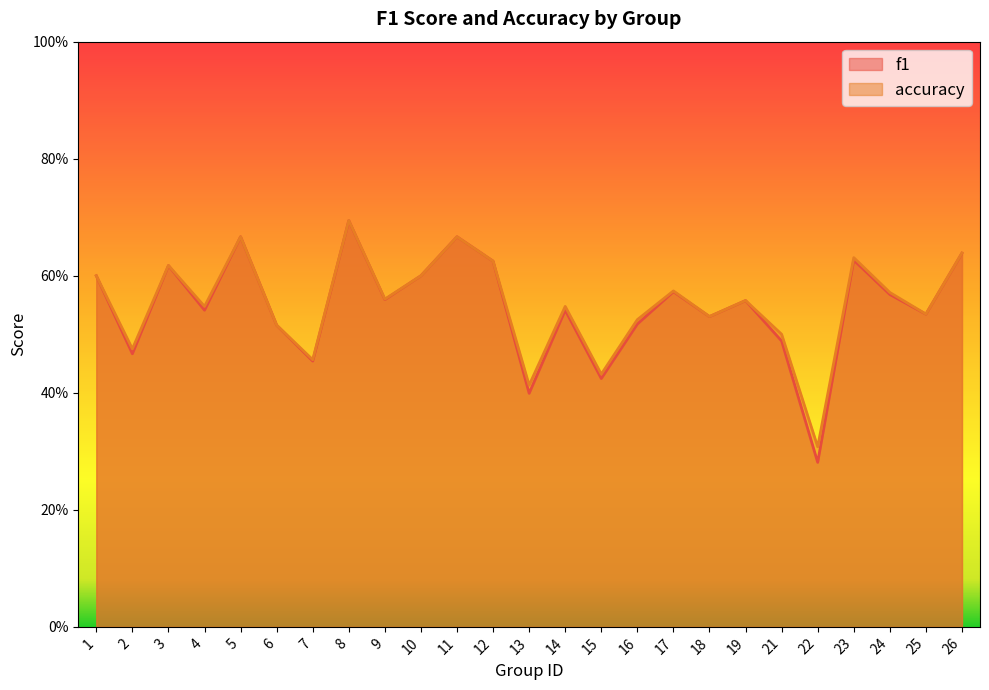

True or false: accuracy and f1 intersect in this chart.

False